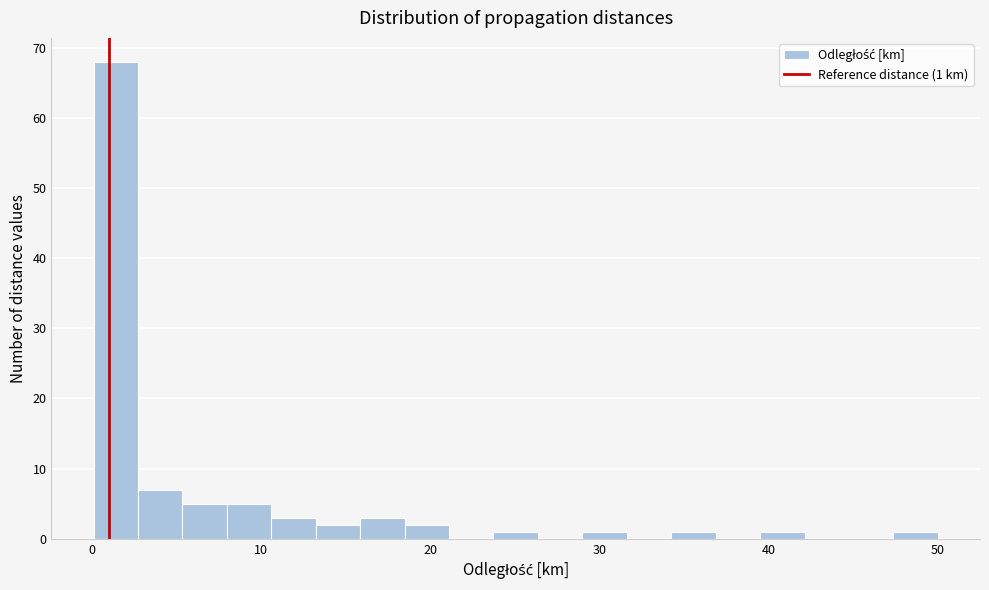

Read against the x-axis, roughly where is the centre of the tallest bar?

1